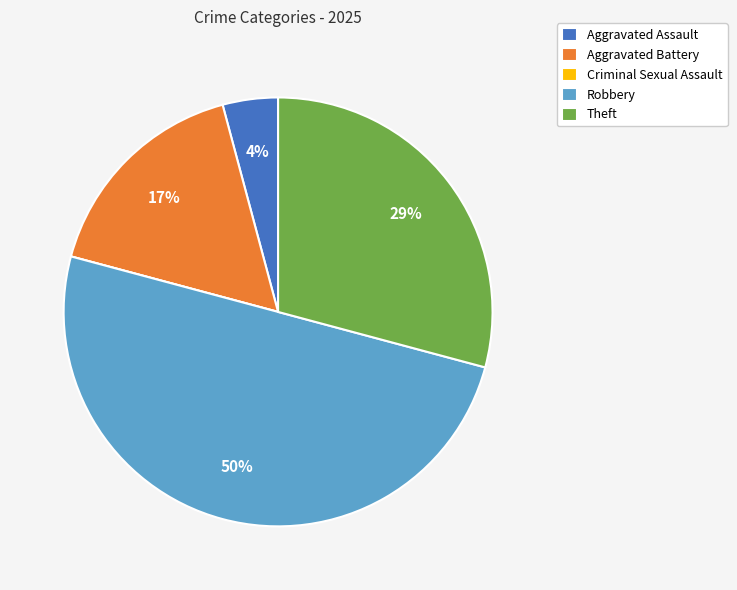

Approximately how many times larger is the value at Robbery compared to Theft?

1.7